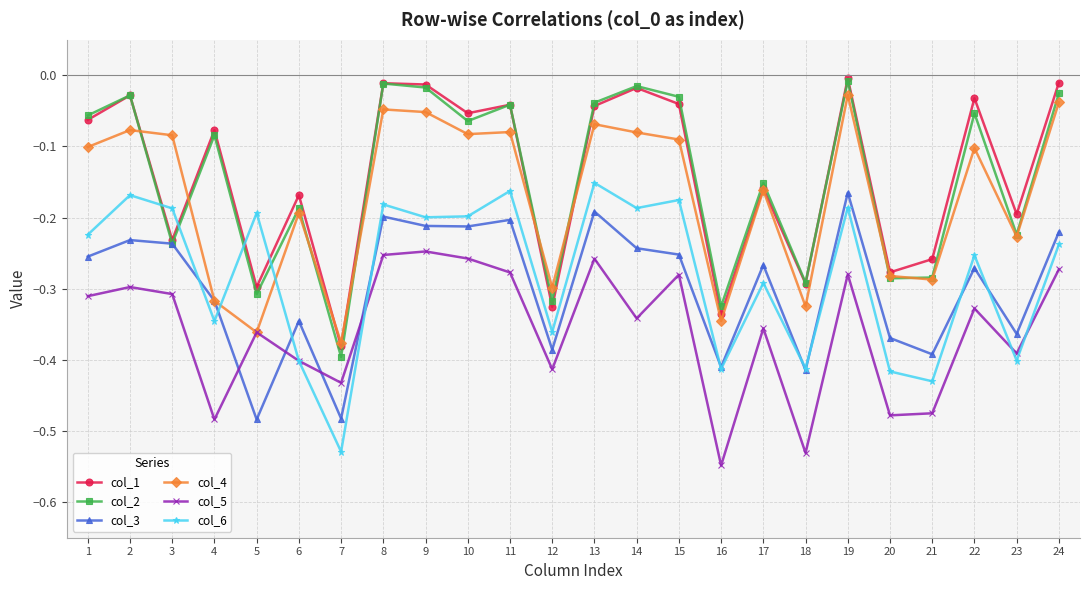

In col_3, how many points are lower than both neighbors (excluding endpoints)?

8